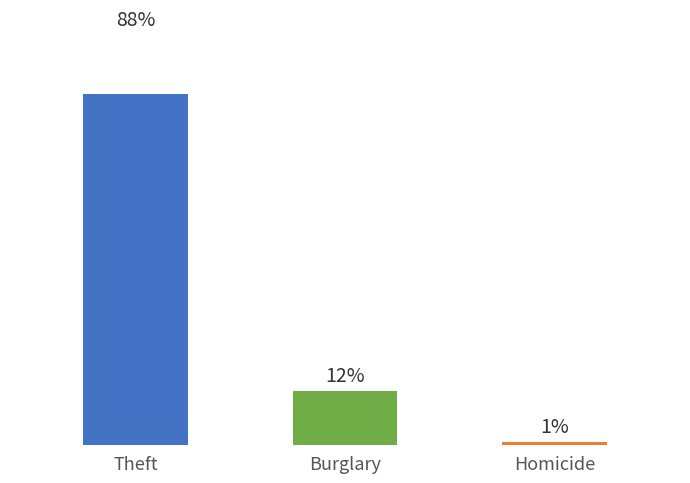

Where is 2020 nearest to the value 399?

Theft